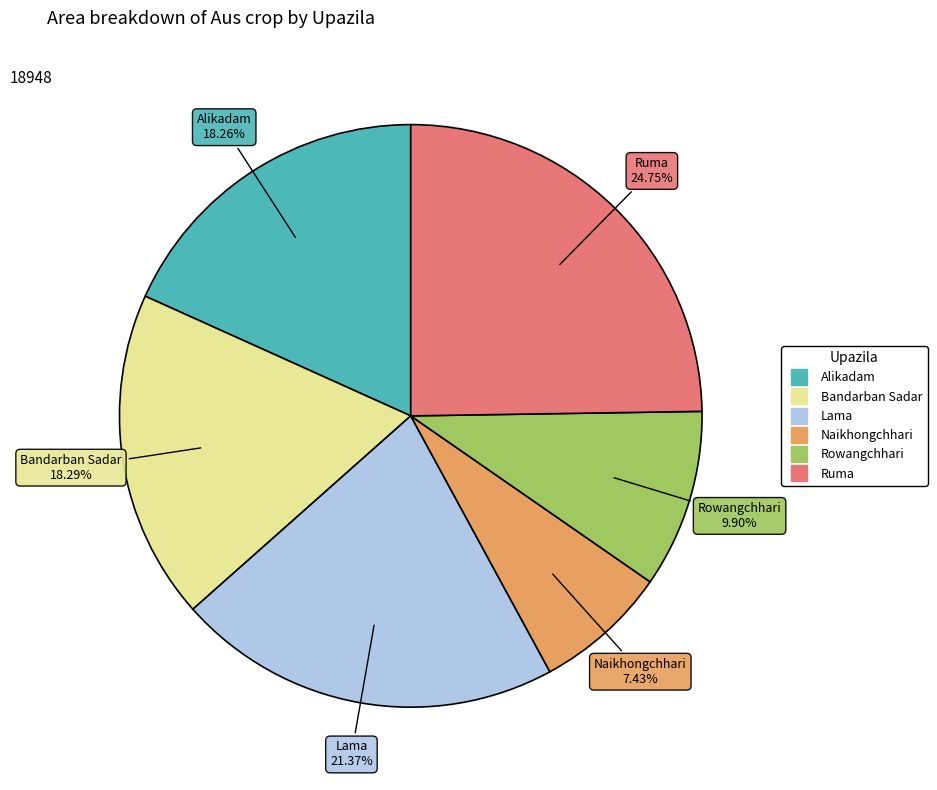

How many segments does this pie chart have?

6